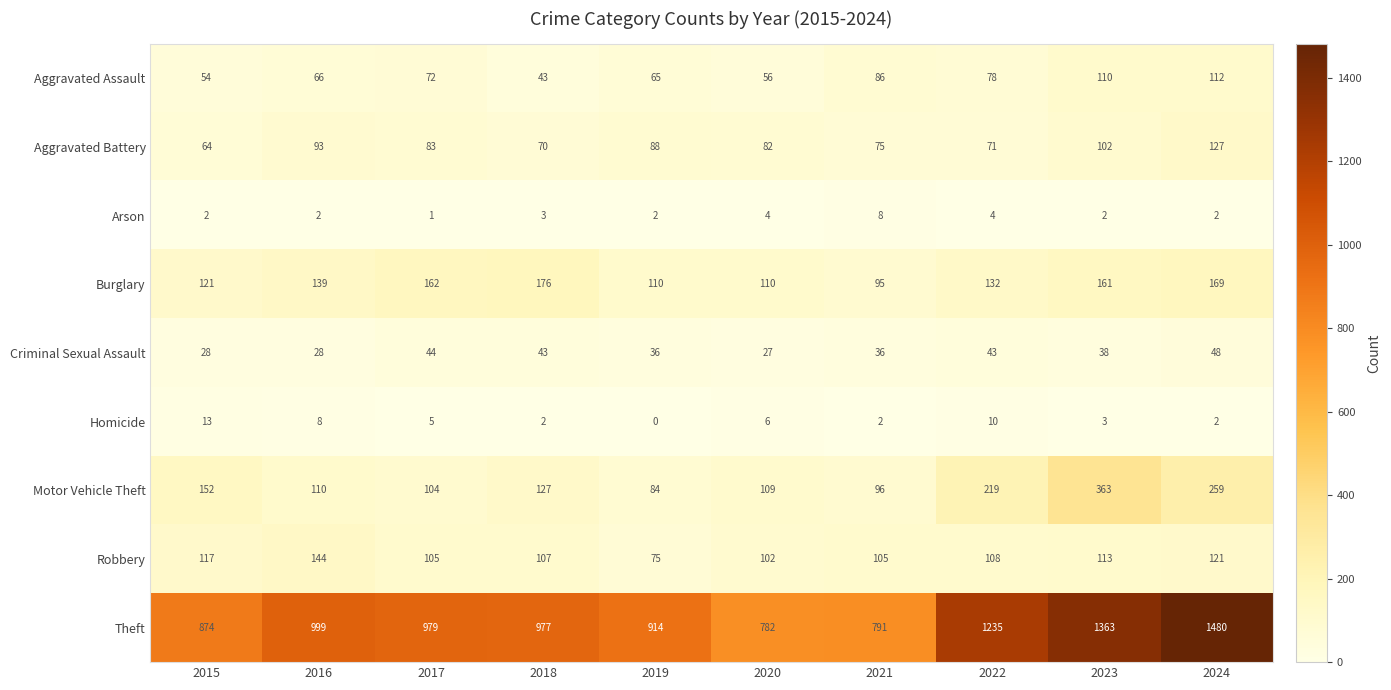

Which series has the largest range (max minus min)?

Theft